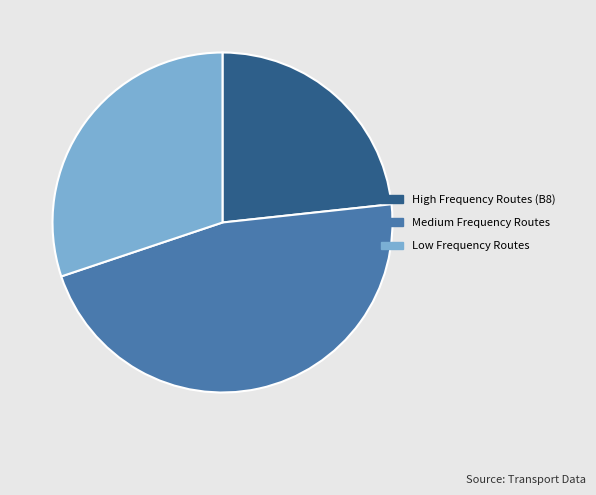

Is the sum of Low Frequency Routes and Medium Frequency Routes greater than half?

Yes